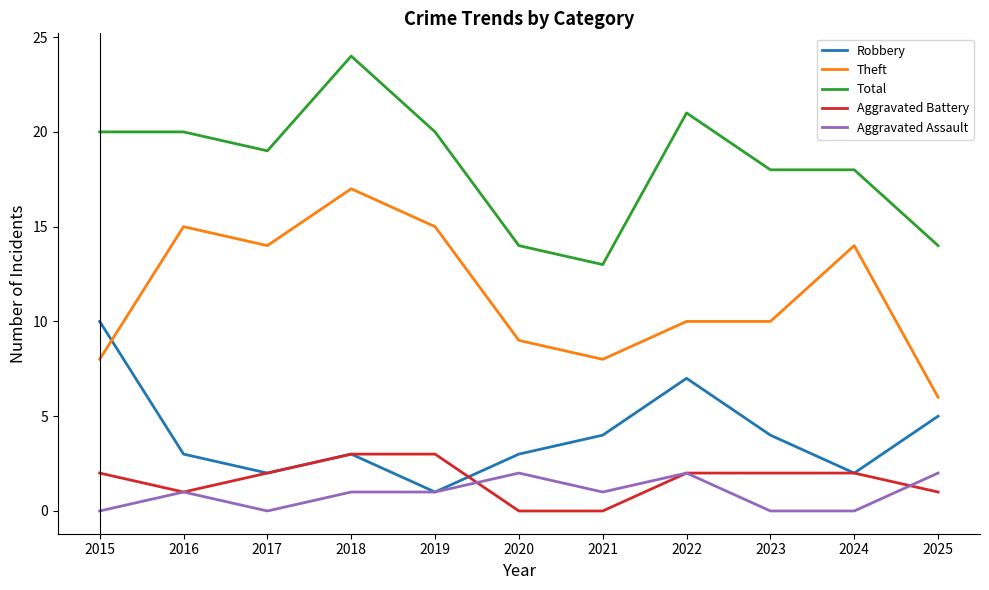

Rank the series by their maximum value, from lowest to highest.

Aggravated Assault, Aggravated Battery, Robbery, Theft, Total